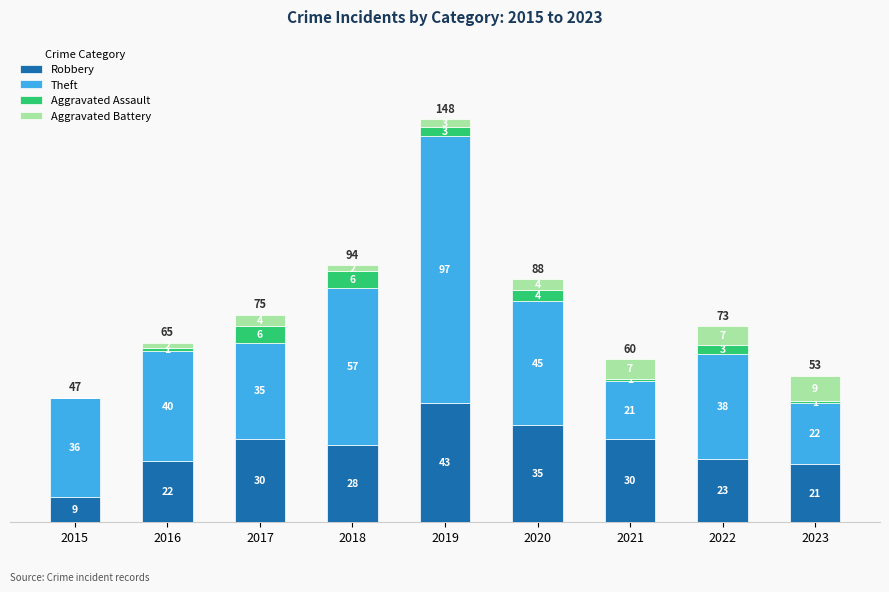

At which label does Robbery first exceed 28?

2017